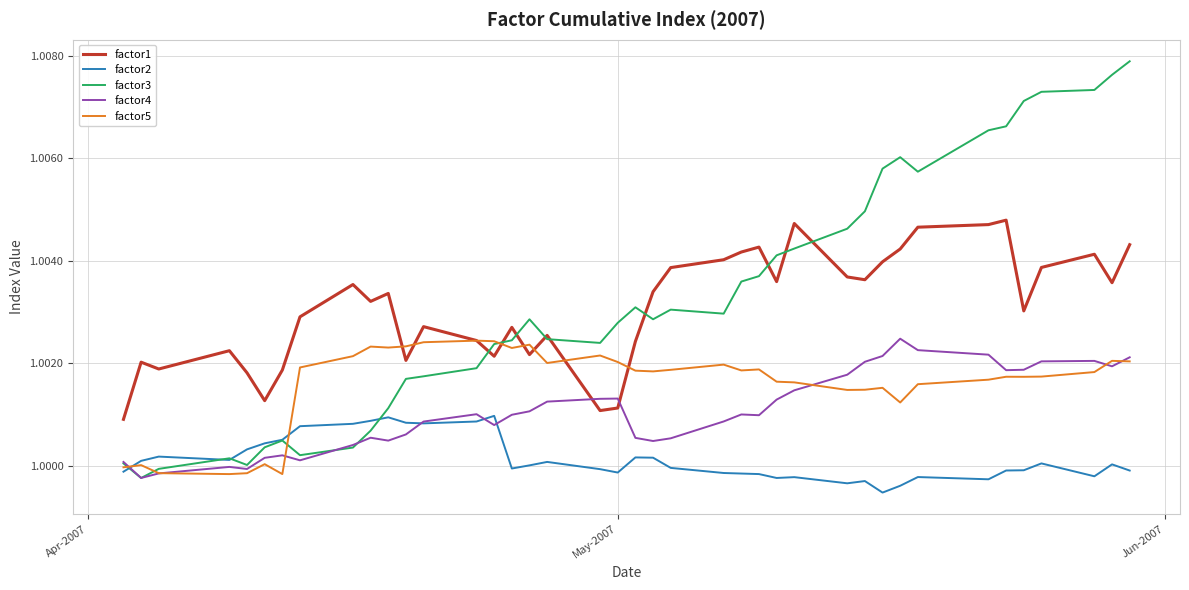

Which series ends up on top after the final intersection of factor5 and factor4?

factor4